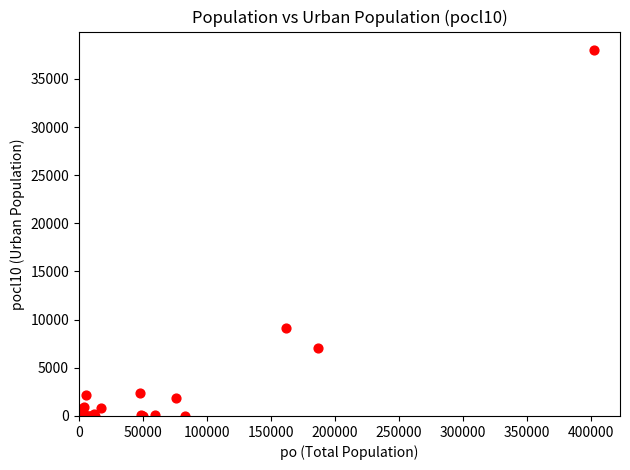

What Y value in the scatter plot is closest to 19006?

9161